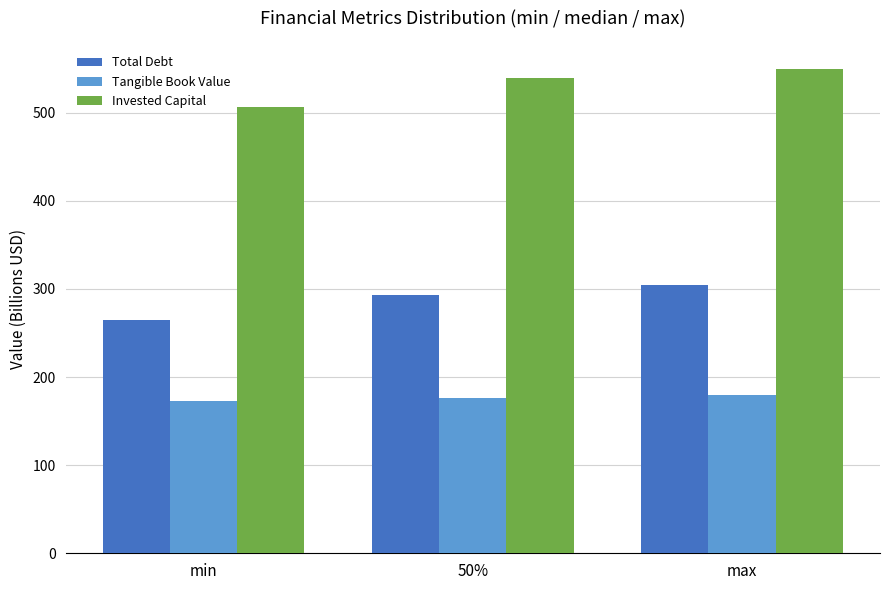

Which series has the widest spread of values?

Invested Capital